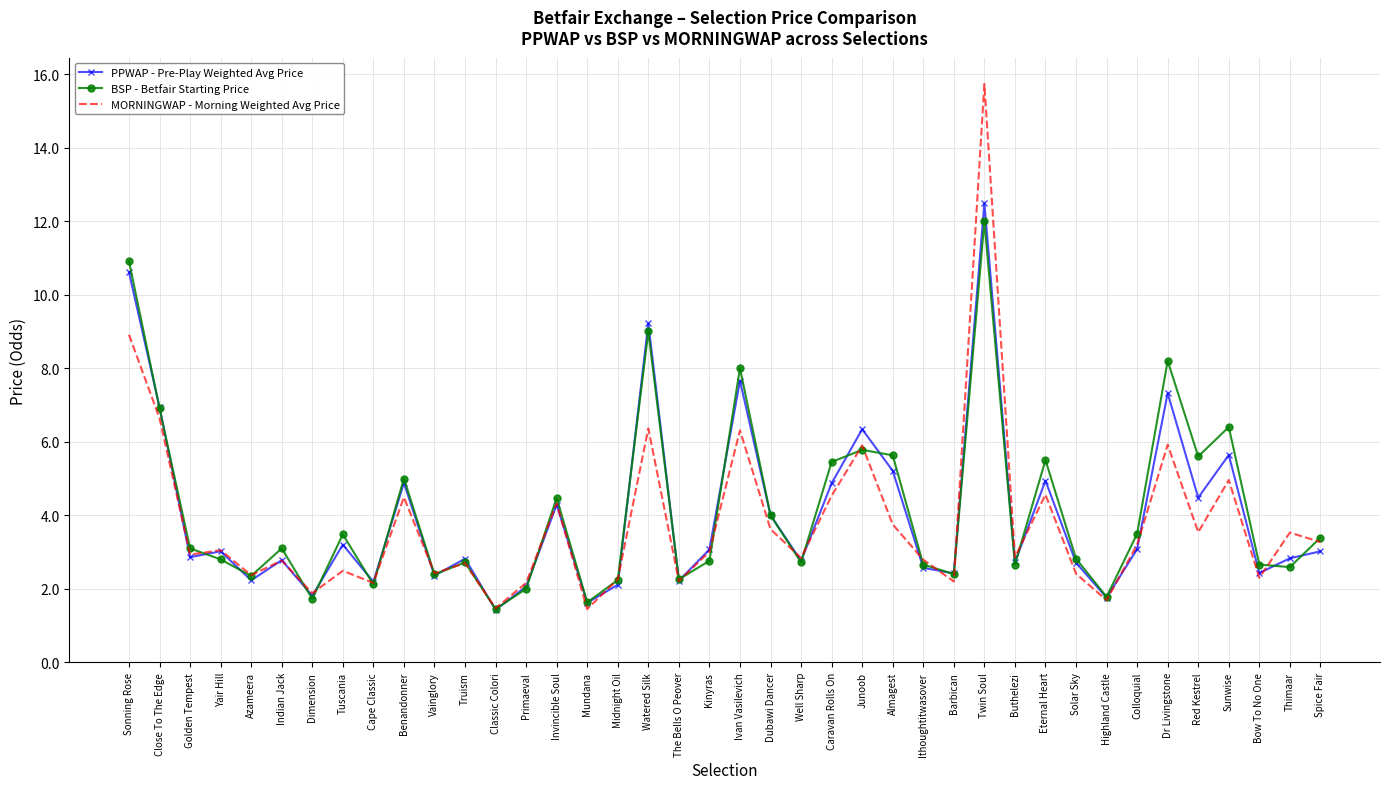

Which series changed the most between Dimension and Kinyras?

PPWAP - Pre-Play Weighted Avg Price